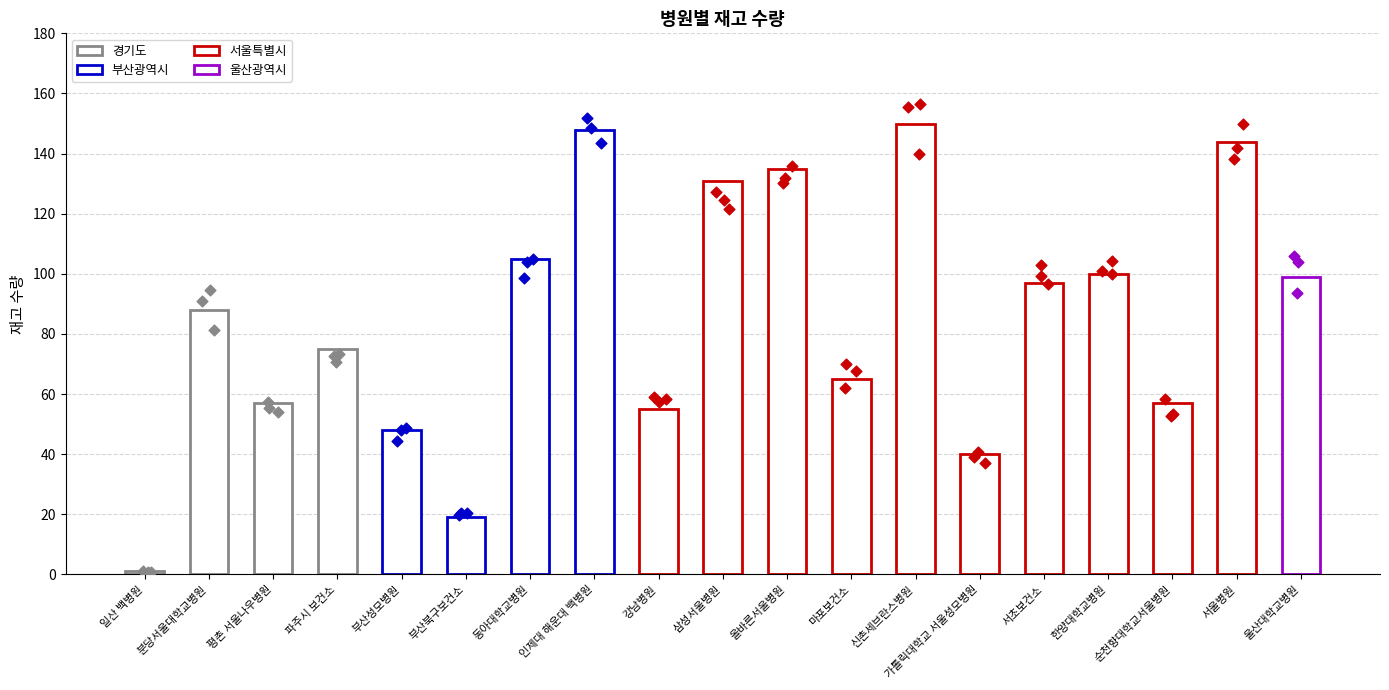

Between 부산성모병원 and 서울병원, which is larger?

서울병원